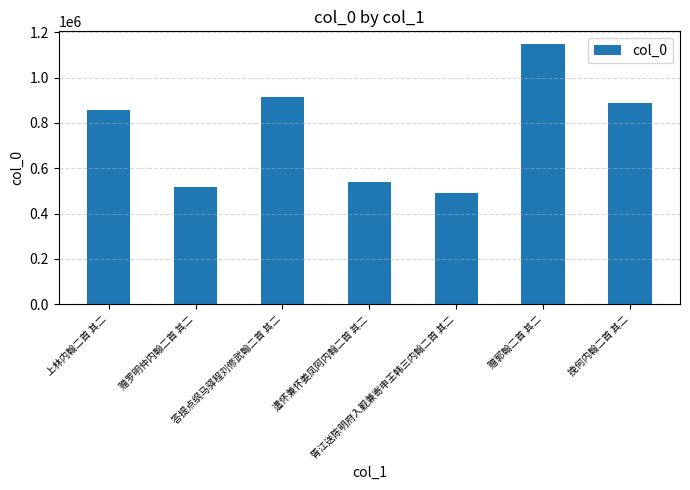

Reading left to right, transcribe all the data shown in this chart.

854982	516187	913652	540612	490813	1146811	889336